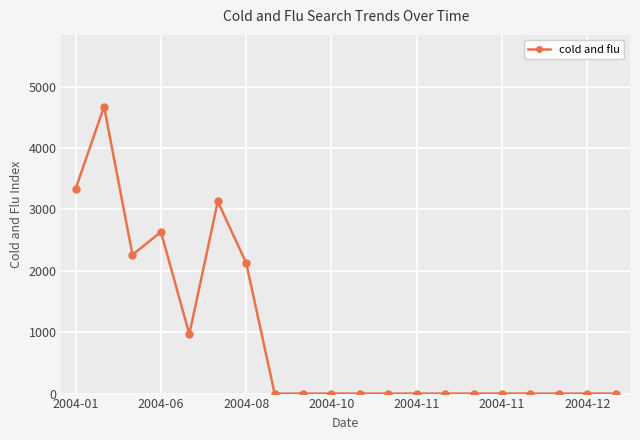

Does the chart display data point markers on the line(s)?

Yes